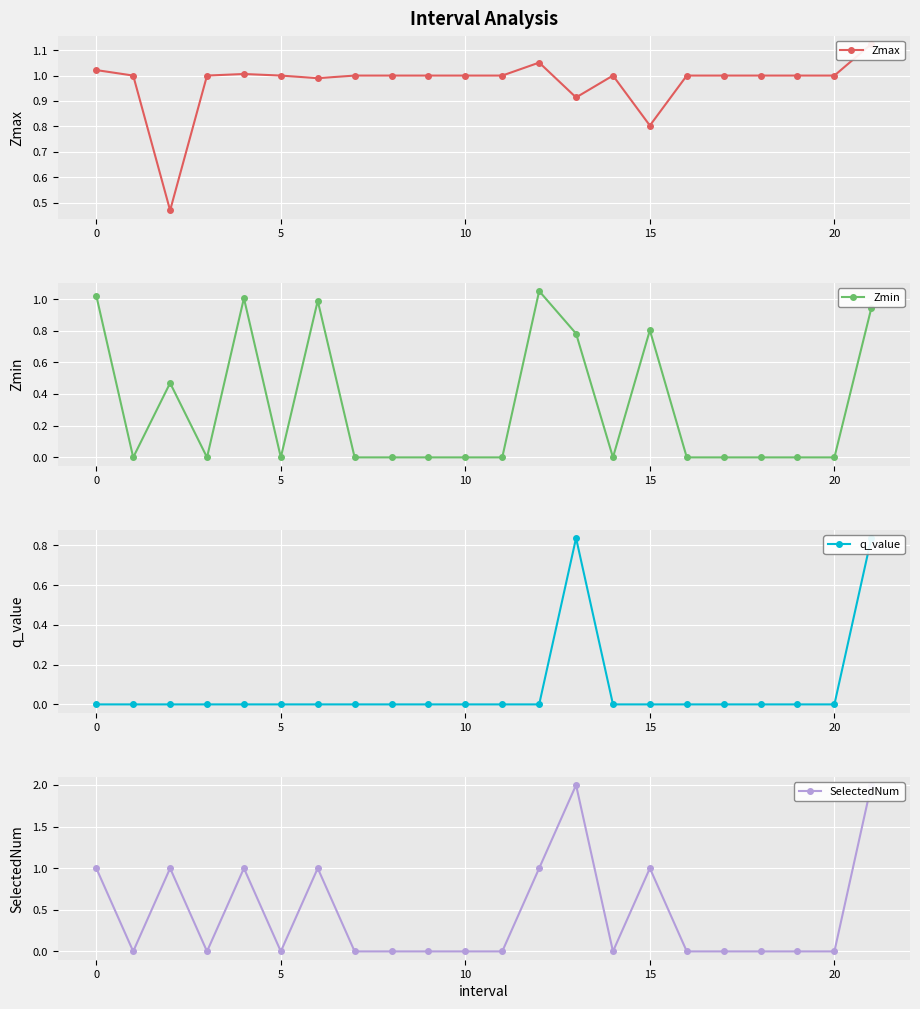

Which series changed the most between 8 and 15?

SelectedNum